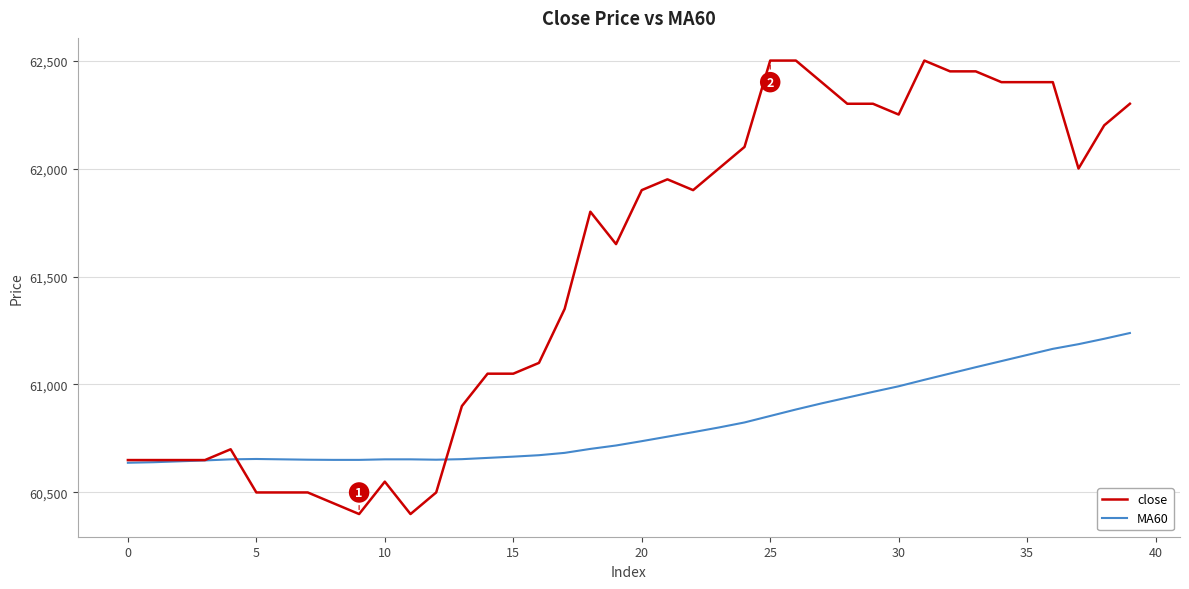

List the series in order of their overall mean, lowest first.

MA60, close